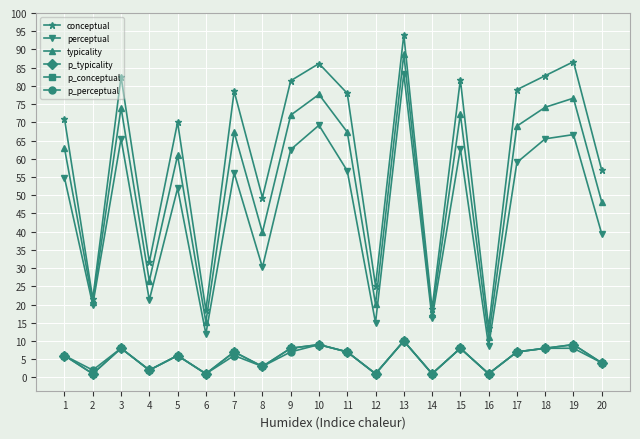

Where is the first local maximum for p_conceptual?

3